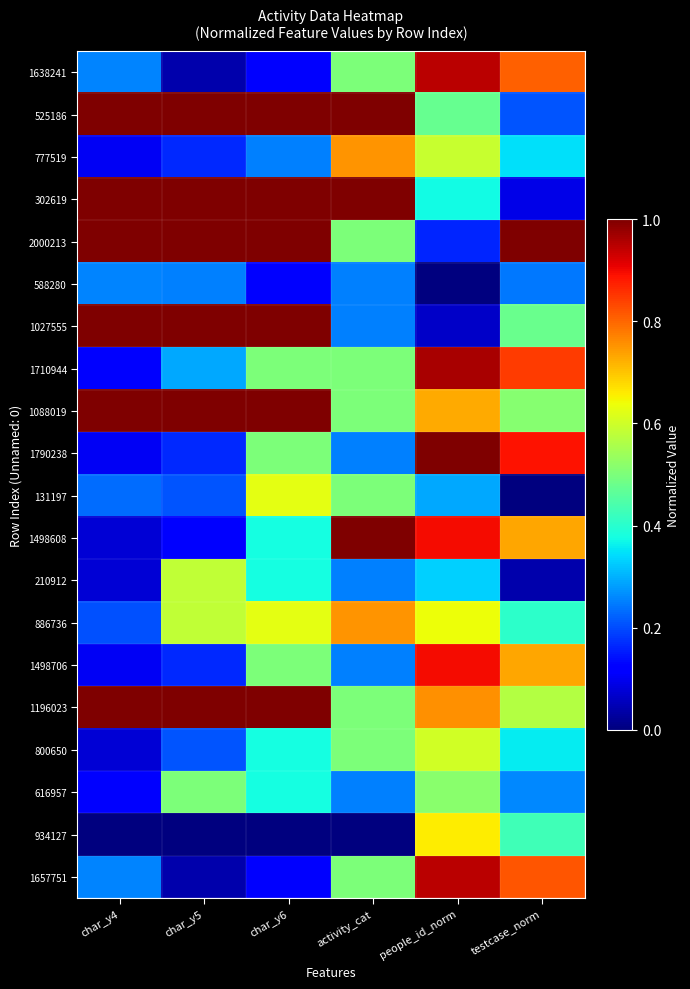

At how many categories does at least one series exceed 0?

6